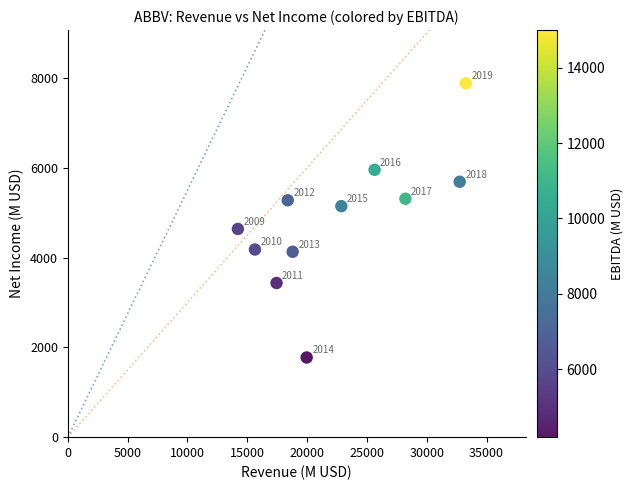

What is the range of Y values (max minus min)?

6108.0